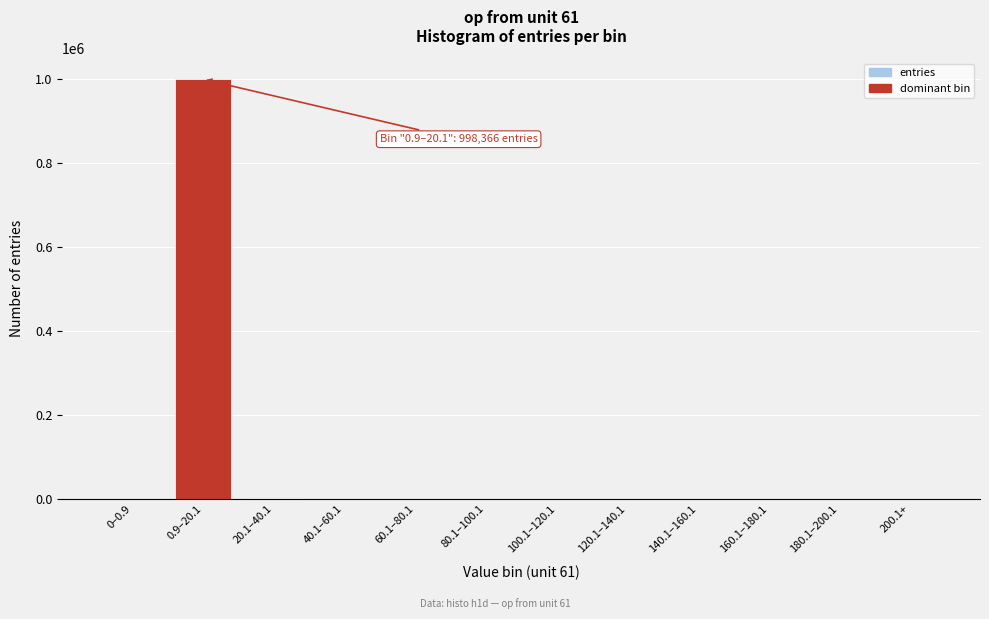

What is the maximum value shown in the chart?

998366